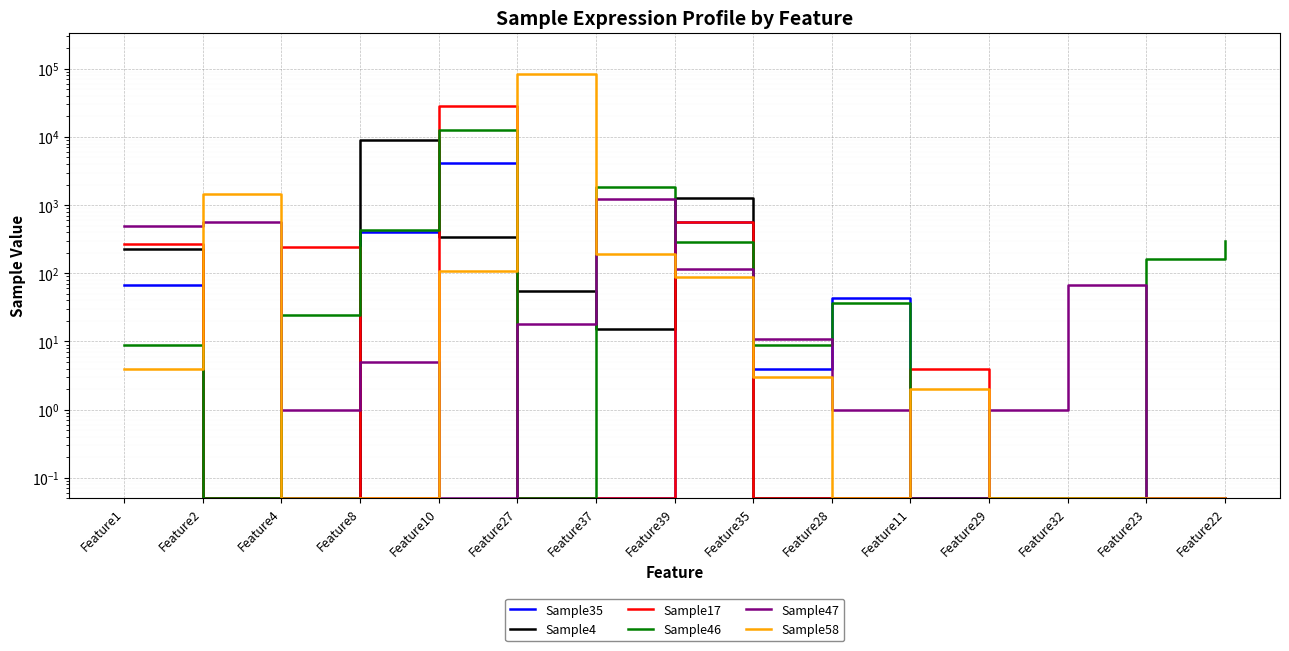

What is the highest value of the Sample58 series?

83050.0